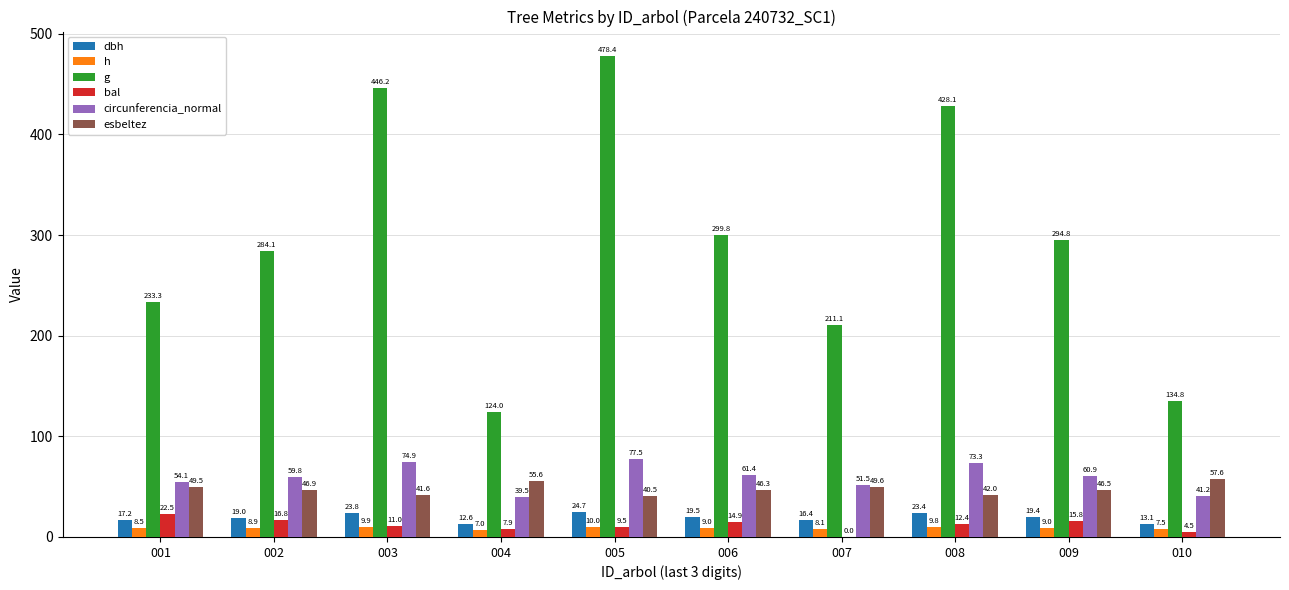

Which label corresponds to the largest value in the chart?

005